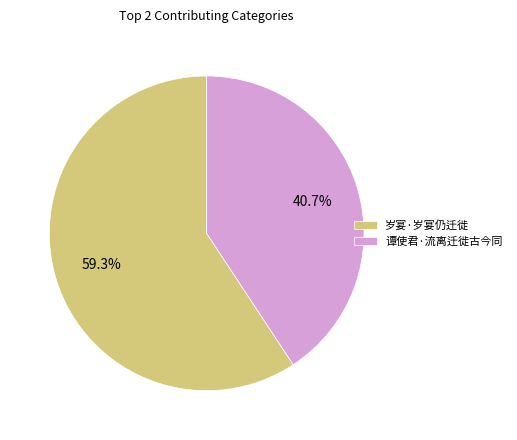

Between 岁宴·岁宴仍迁徙 and 谭使君·流离迁徙古今同, which is larger?

岁宴·岁宴仍迁徙